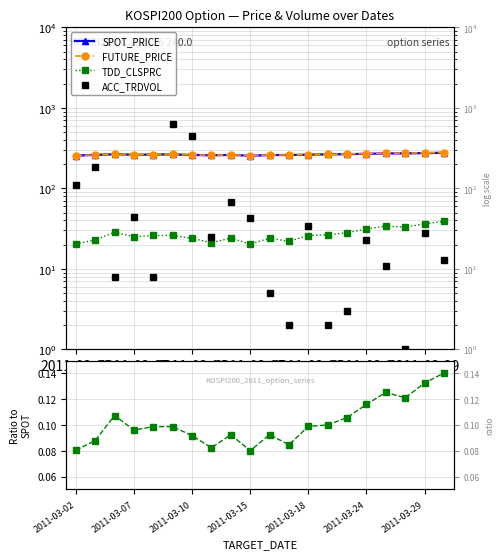

What is the difference between the FUTURE_PRICE values at 13 and 2011-03-10?

0.7